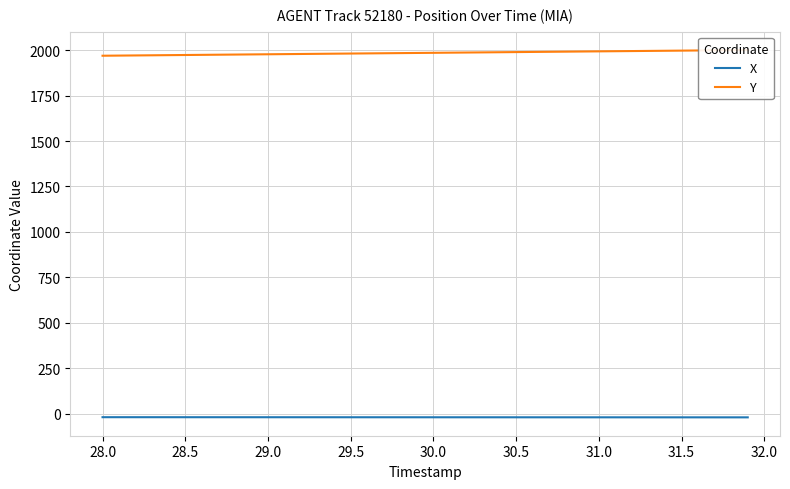

Is it true that X equals -4.7 at 16?

False